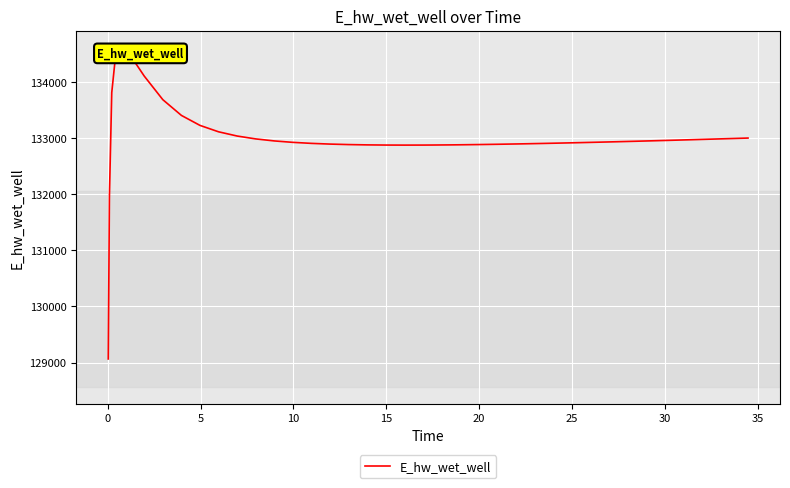

Is this an area chart (filled region under the line)?

No